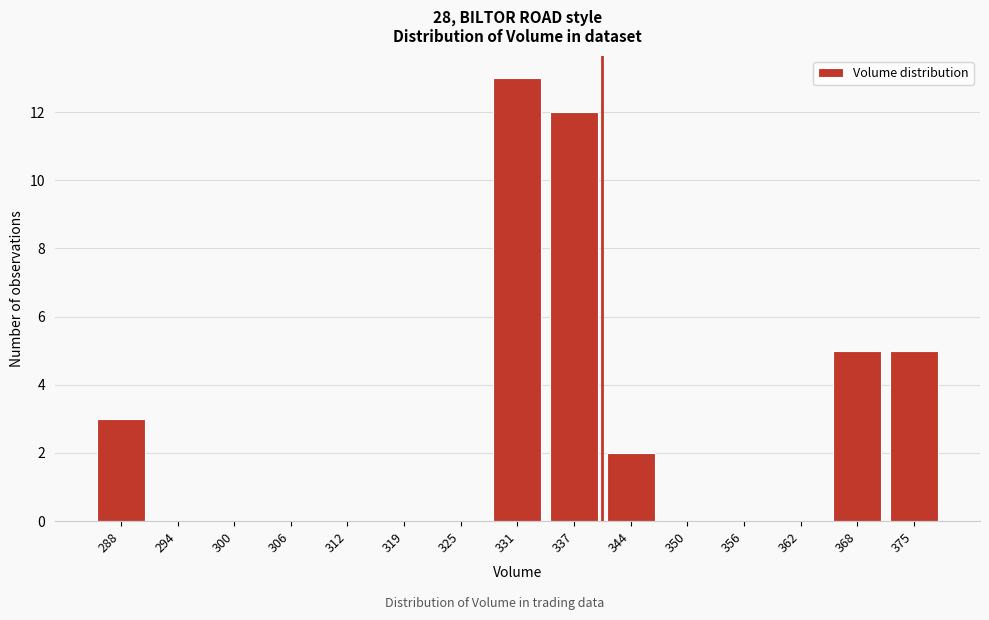

Reading left to right, extract all data points from this chart.

288=3	294=0	300=0	306=0	312=0	319=0	325=0	331=13	337=12	344=2	350=0	356=0	362=0	368=5	375=5